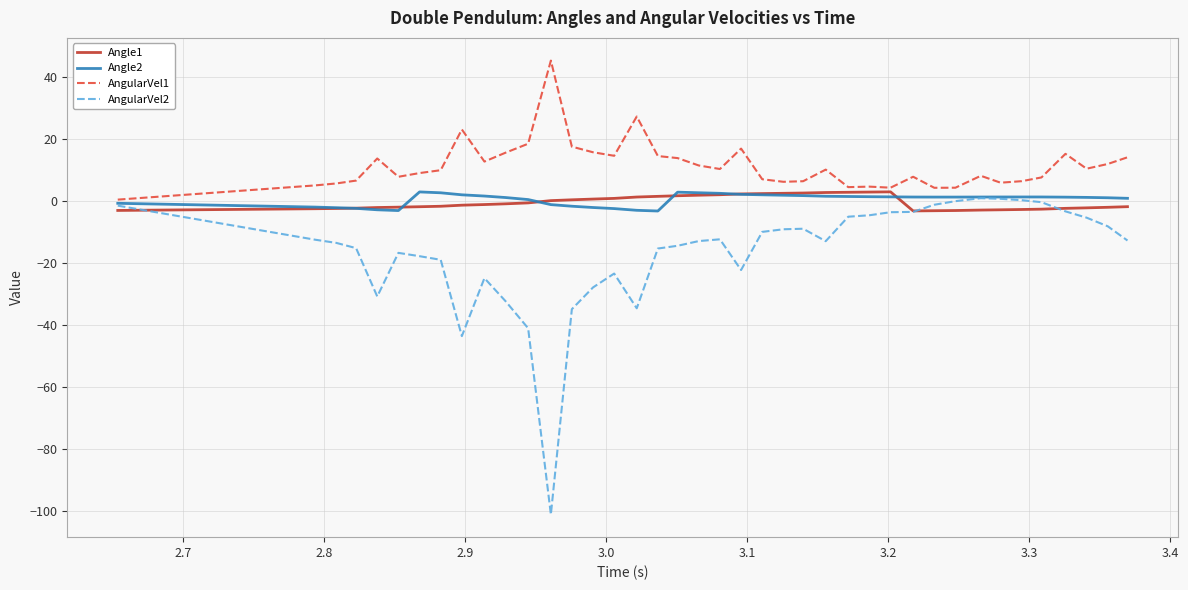

What is the greatest value displayed?

45.4